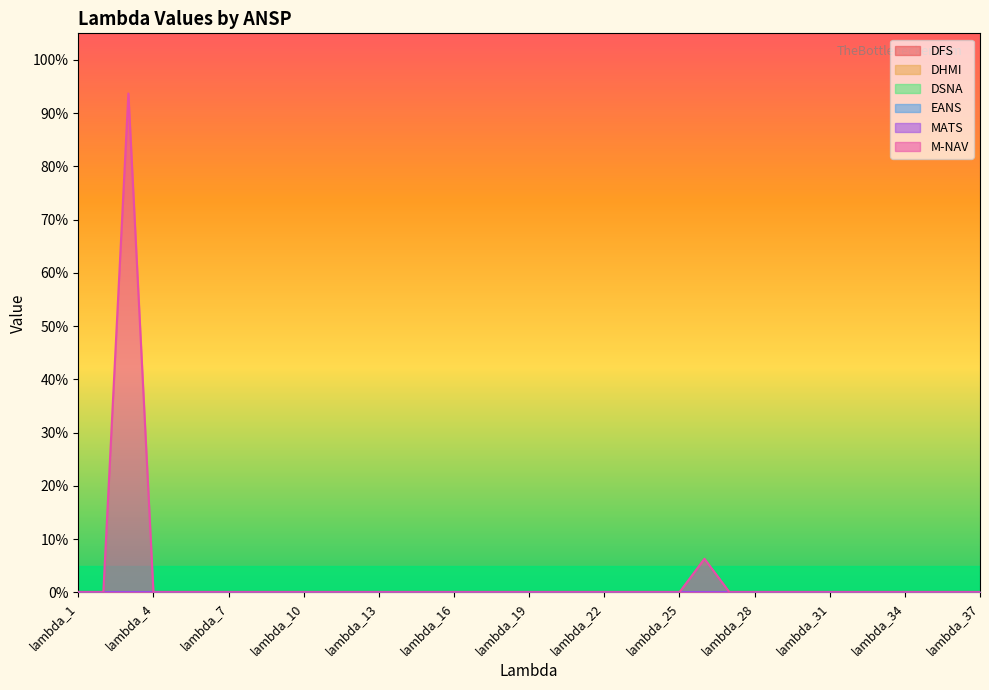

True or false: EANS and DHMI cross at least once.

False